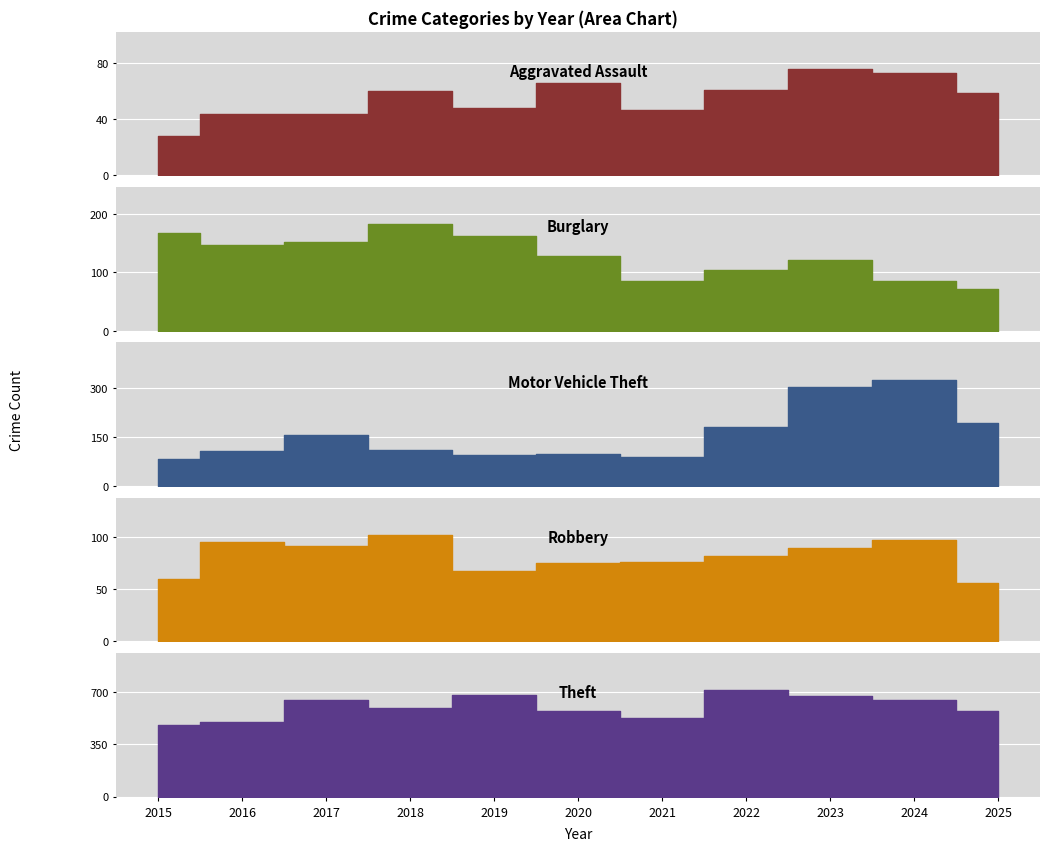

How many data points in Robbery are less than 82?

5